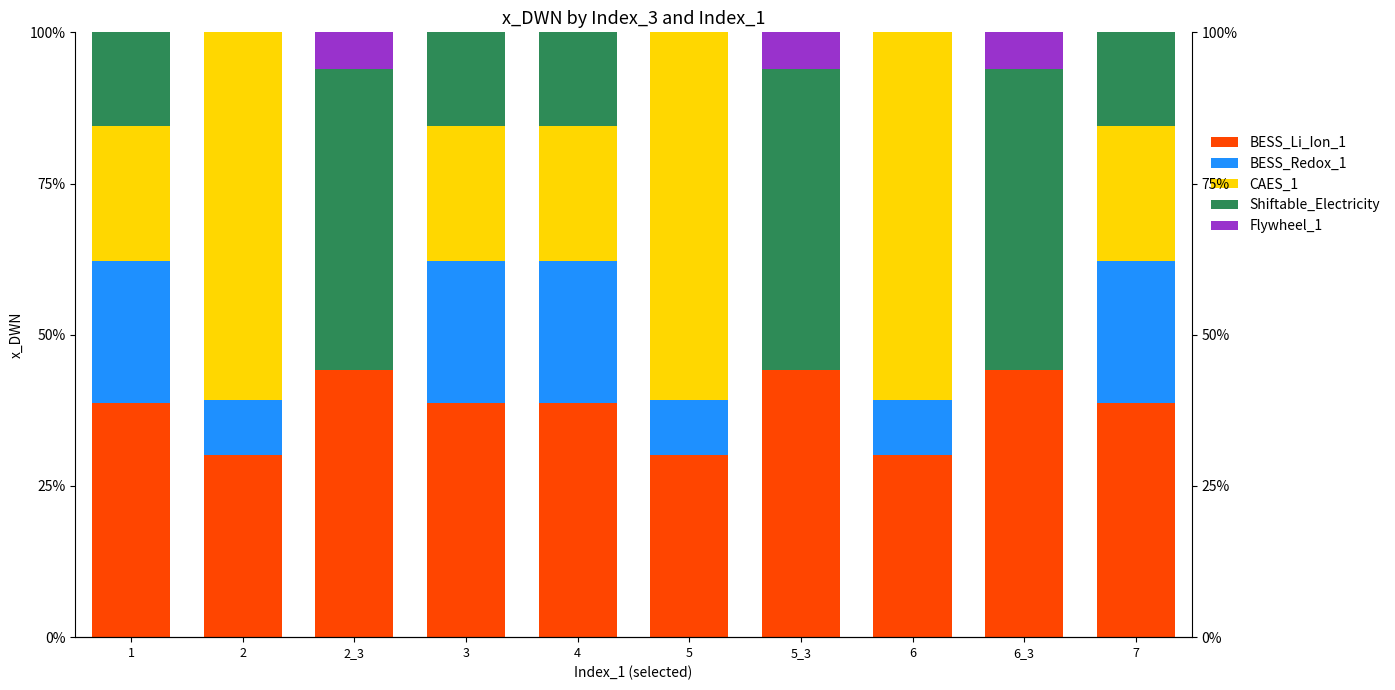

What is the sum of all BESS_Li_Ion_1 values?

378.2